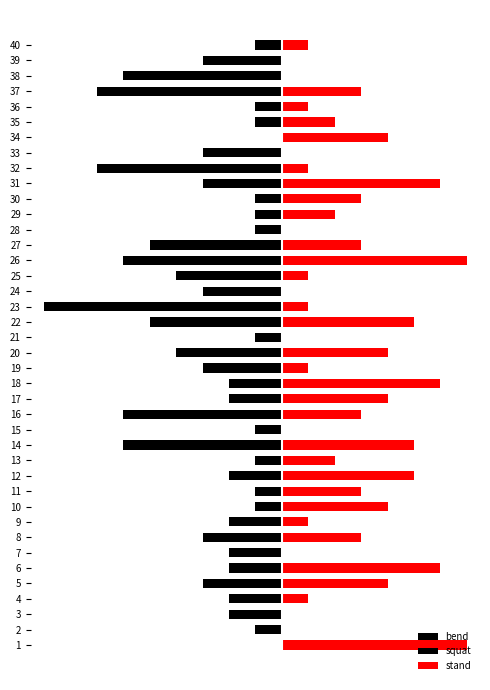

At how many categories does at least one series exceed 2?

19